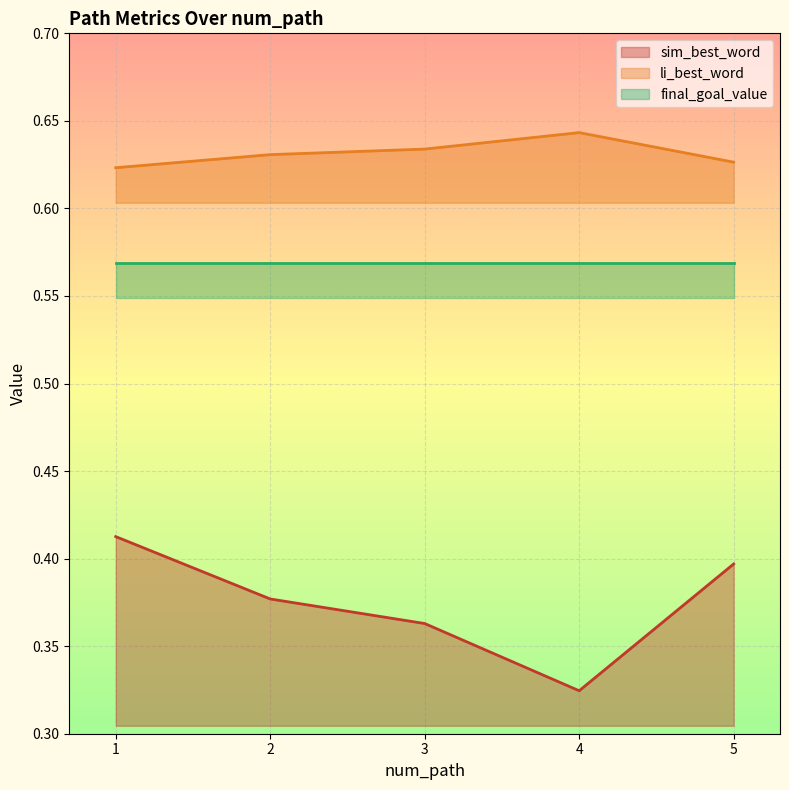

The sim_best_word series shows 0.1 at 2. True or false?

False